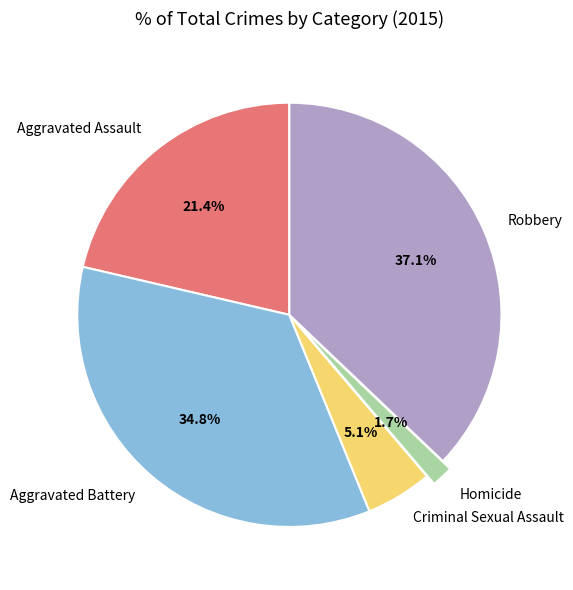

Does Homicide represent more than half of the total?

No